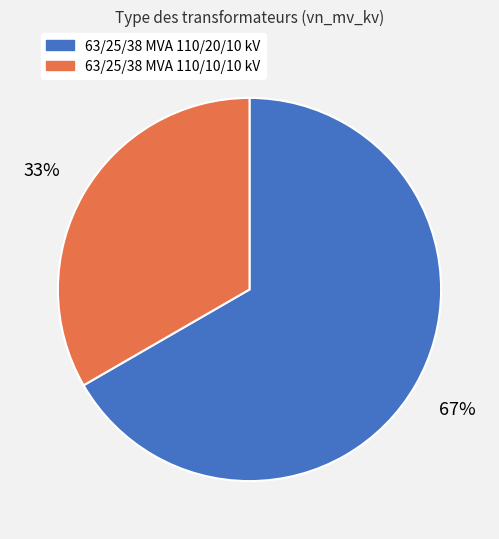

Does any single category account for the majority?

Yes